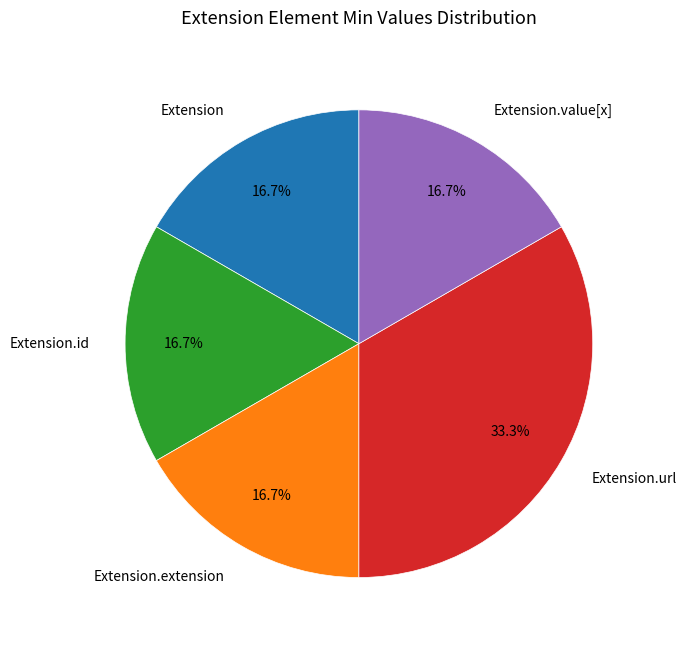

Which category has the biggest portion of the pie?

Extension.url